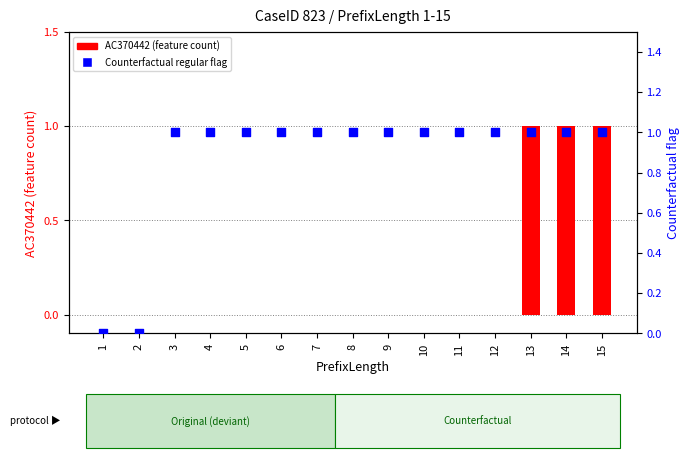

Which series has the largest Y range (max minus min)?

AC370442